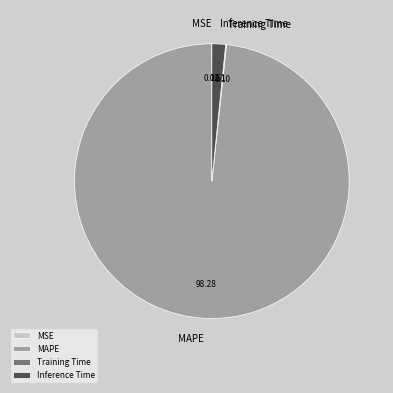

Is there a majority slice in this chart?

Yes